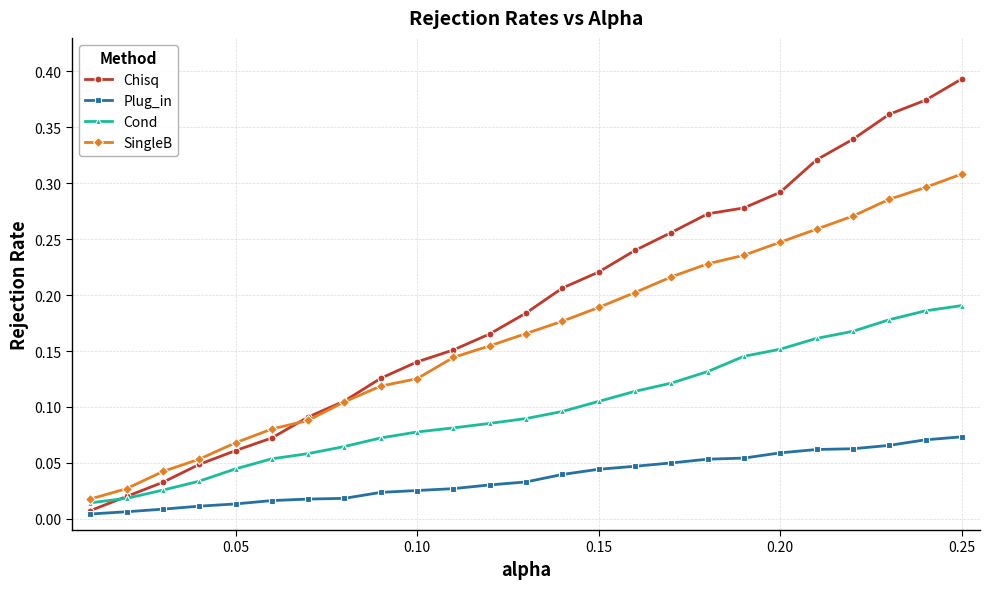

Which series has the widest spread of values?

Chisq